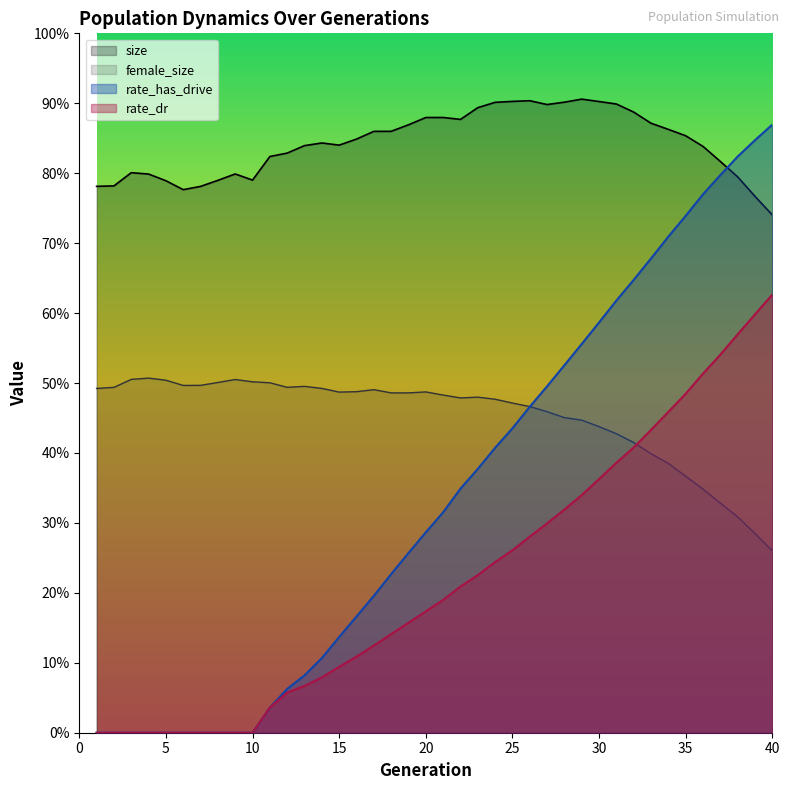

Reading right to left, extract all data points from this chart.

size: 0.7	0.8	0.8	0.8	0.8	0.9	0.9	0.9	0.9	0.9	0.9	0.9	0.9	0.9	0.9	0.9	0.9	0.9	0.9	0.9	0.9	0.9	0.9	0.9	0.8	0.8	0.8	0.8	0.8	0.8	0.8	0.8	0.8	0.8	0.8	0.8	0.8	0.8	0.8	0.8
female_size: 0.3	0.3	0.3	0.3	0.3	0.4	0.4	0.4	0.4	0.4	0.4	0.4	0.5	0.5	0.5	0.5	0.5	0.5	0.5	0.5	0.5	0.5	0.5	0.5	0.5	0.5	0.5	0.5	0.5	0.5	0.5	0.5	0.5	0.5	0.5	0.5	0.5	0.5	0.5	0.5
rate_has_drive: 0.9	0.8	0.8	0.8	0.8	0.7	0.7	0.7	0.6	0.6	0.6	0.6	0.5	0.5	0.5	0.4	0.4	0.4	0.3	0.3	0.3	0.3	0.2	0.2	0.2	0.1	0.1	0.1	0.1	0.0	0.0	0.0	0.0	0.0	0.0	0.0	0.0	0.0	0.0	0.0
rate_dr: 0.6	0.6	0.6	0.5	0.5	0.5	0.5	0.4	0.4	0.4	0.4	0.3	0.3	0.3	0.3	0.3	0.2	0.2	0.2	0.2	0.2	0.2	0.1	0.1	0.1	0.1	0.1	0.1	0.1	0.0	0.0	0.0	0.0	0.0	0.0	0.0	0.0	0.0	0.0	0.0